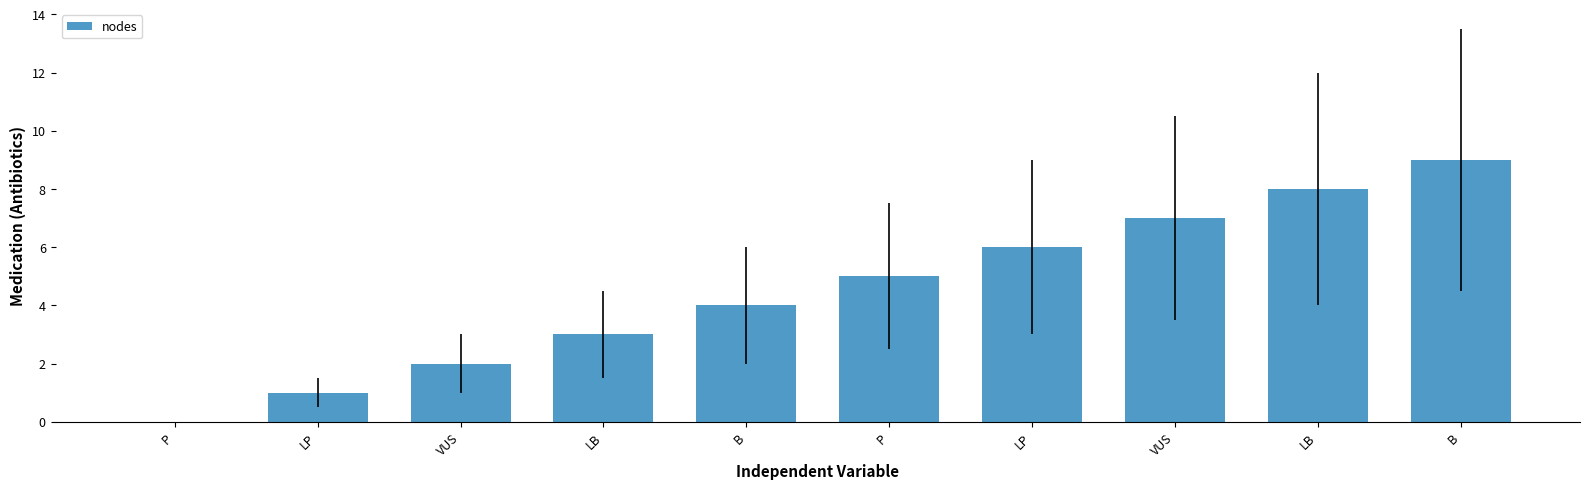

Are the bars horizontal?

No